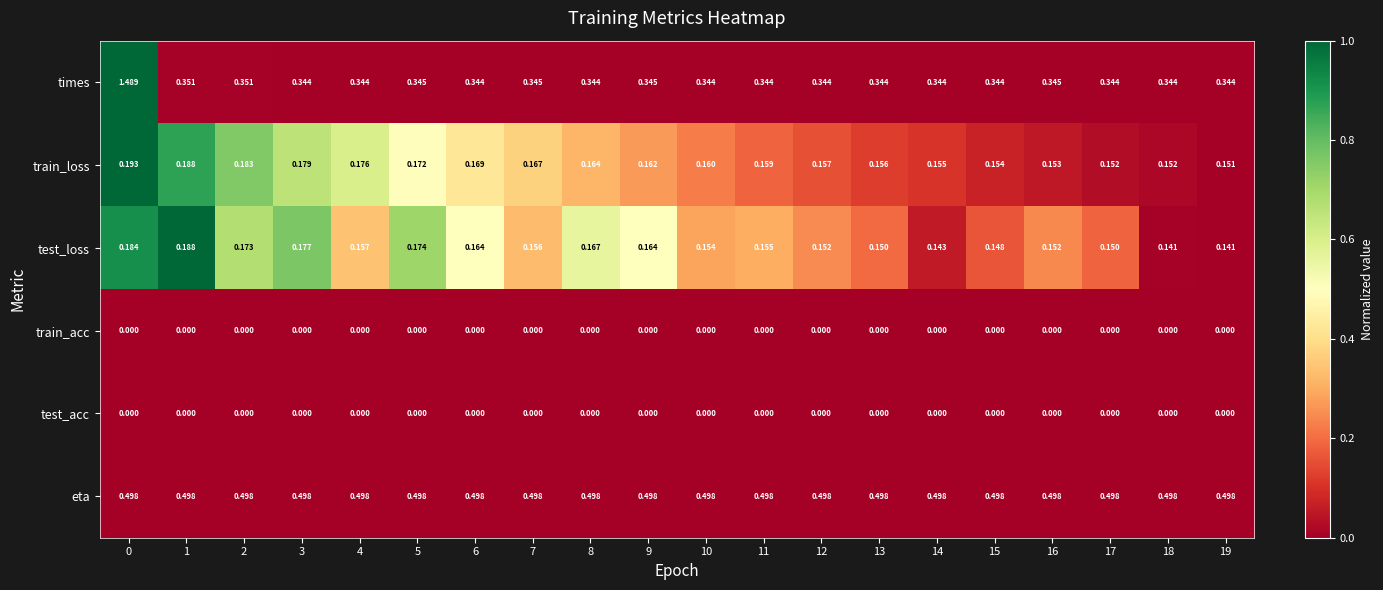

Which series has the largest total across all categories?

eta